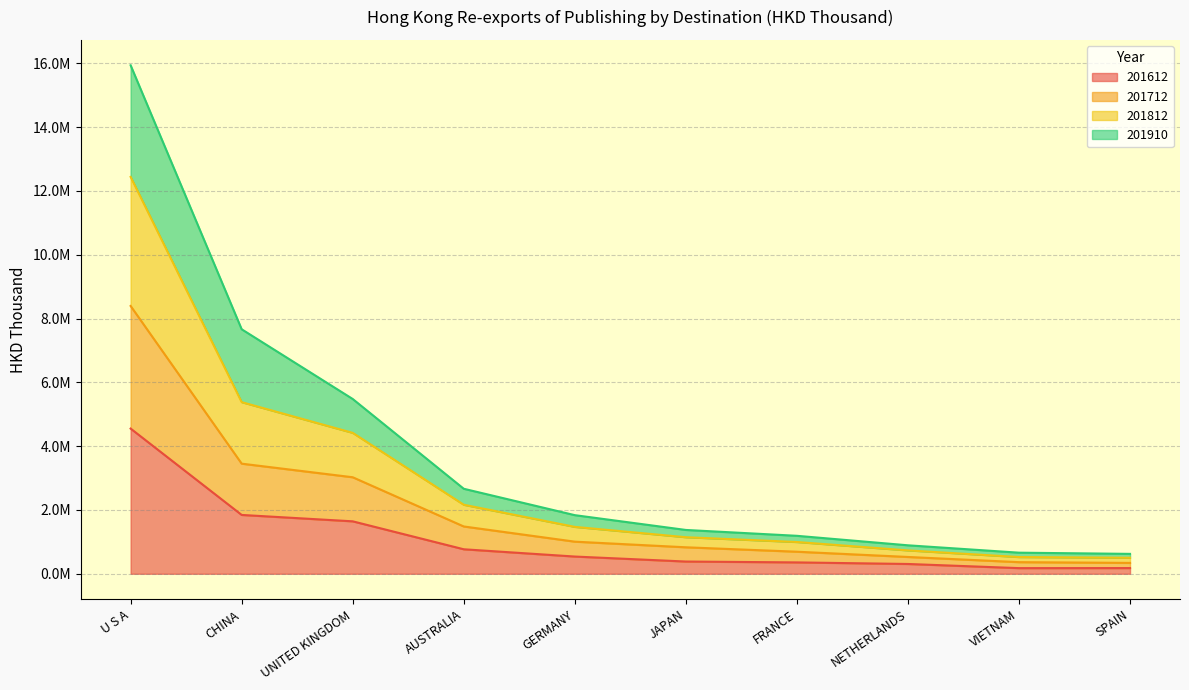

List the labels in order of 201712 value, smallest first.

SPAIN, VIETNAM, NETHERLANDS, FRANCE, JAPAN, GERMANY, AUSTRALIA, UNITED KINGDOM, CHINA, U S A